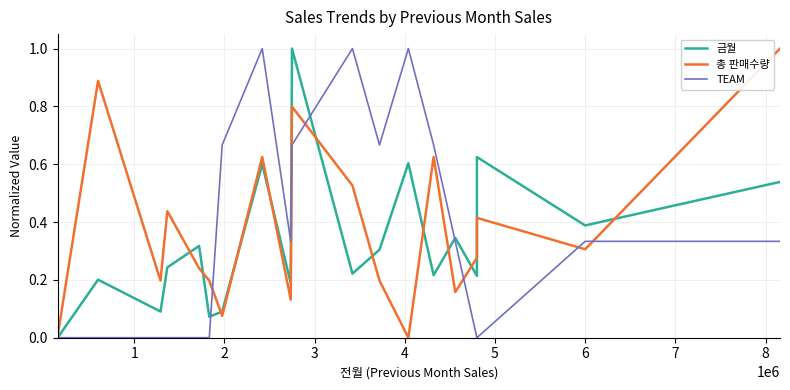

Where is the first local minimum for TEAM?

8